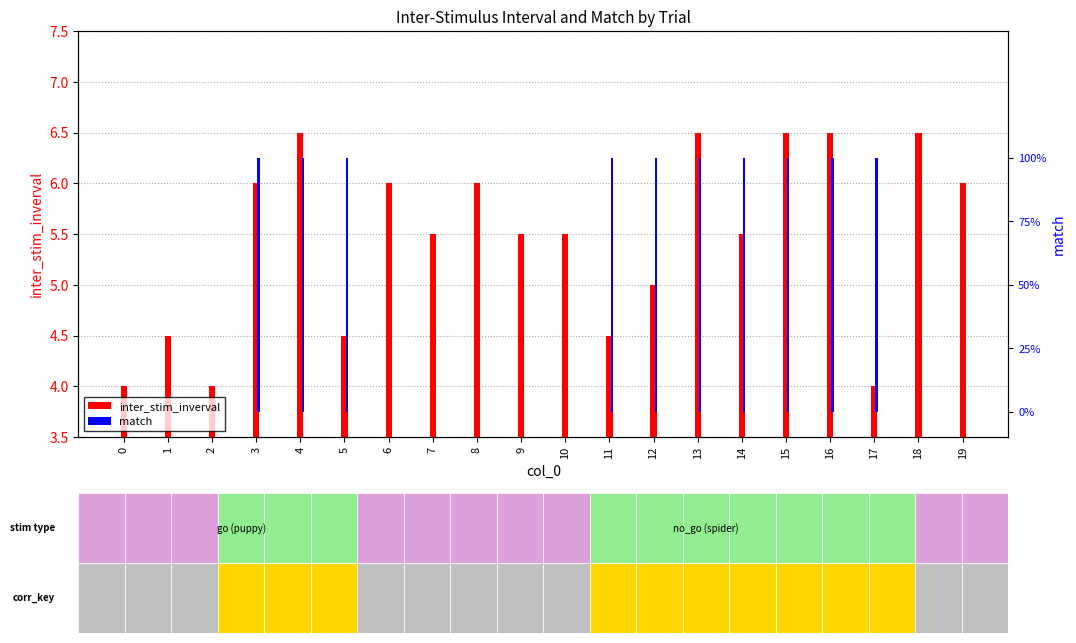

What is the value of the match bar at the 4th from the left?

1.0